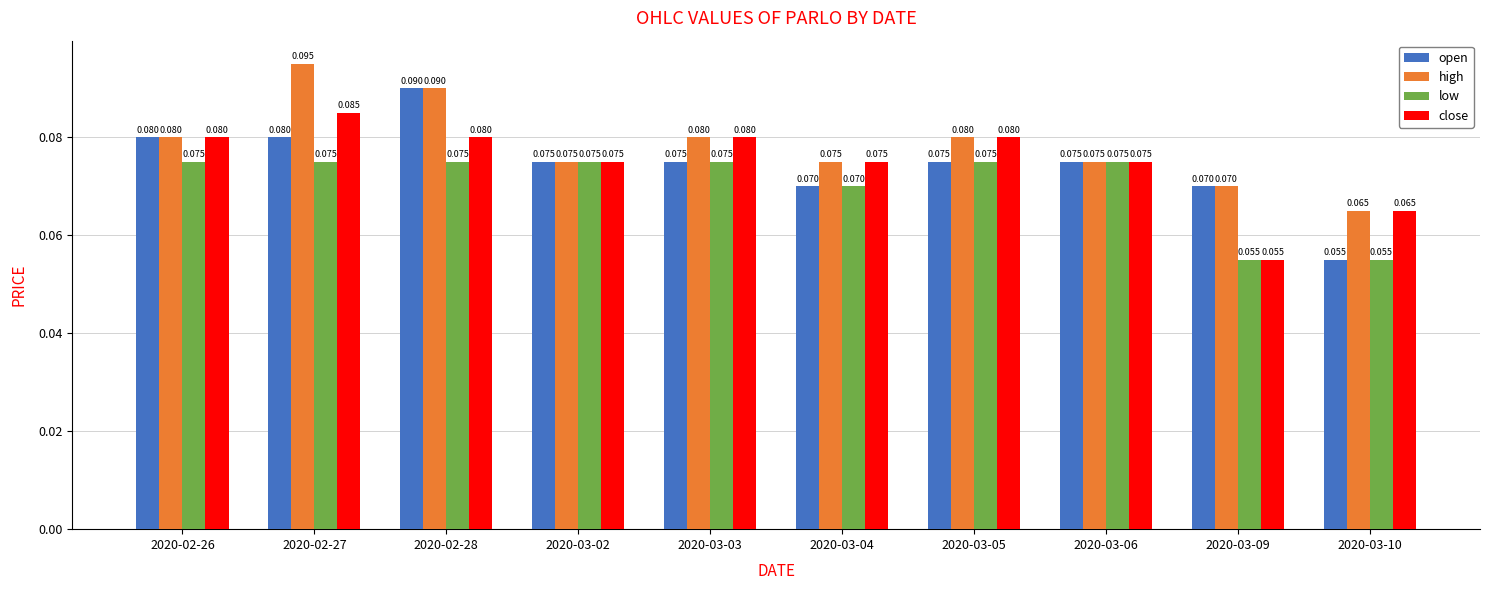

Is the value of close at 2020-02-28 greater than the value of open at 2020-02-28?

No